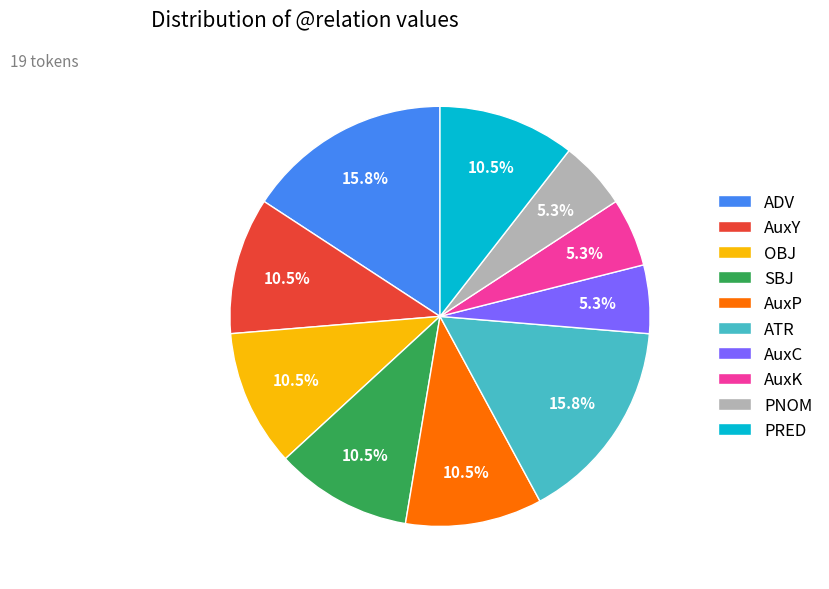

Does any single category account for the majority?

No